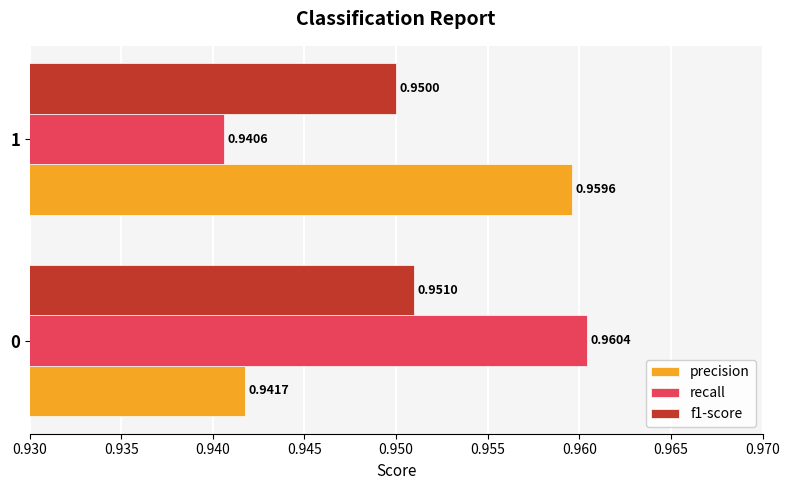

What is the total value across all series at 1?

2.9